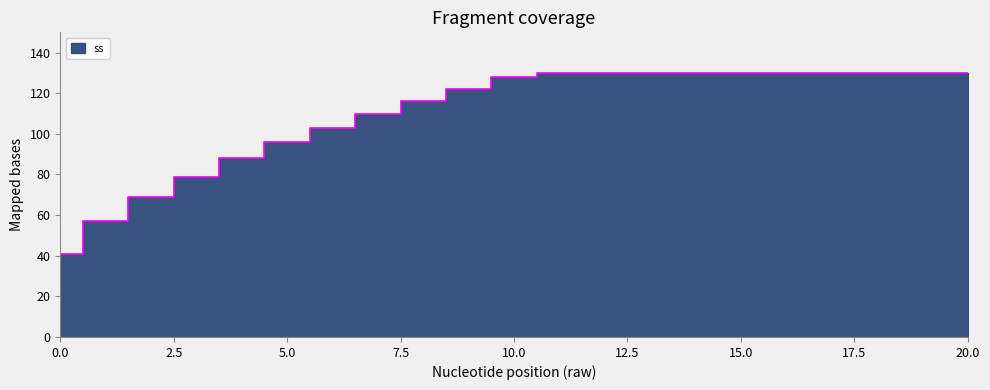

What is the value of the 17th point from the left?

130